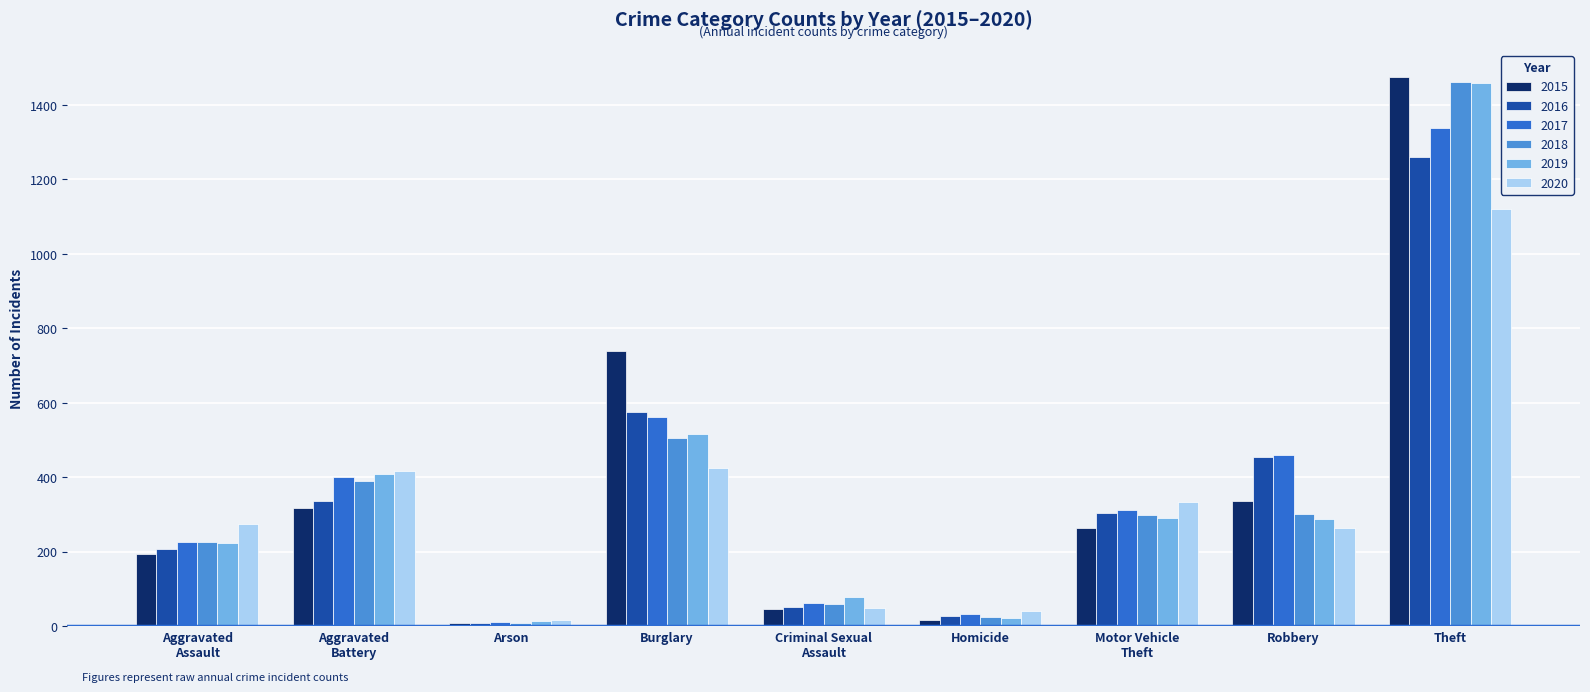

What is the sum of all 2017 values?

3403